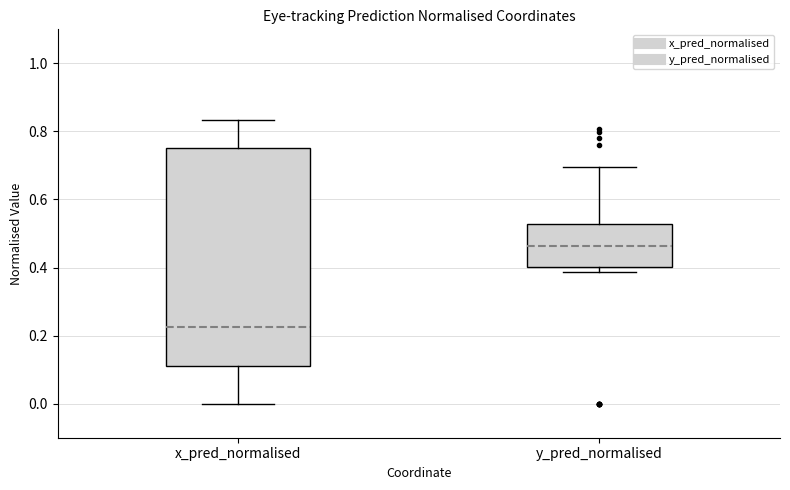

Which box is the tallest, from its lower edge to its upper edge?

x_pred_normalised